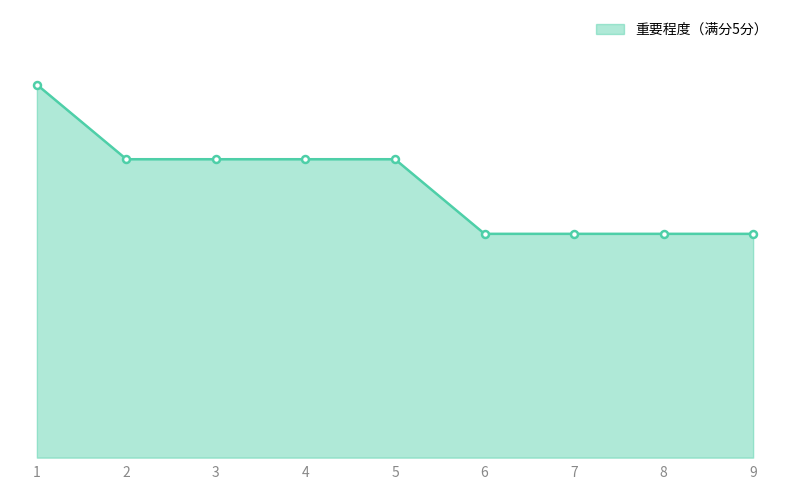

The chart shows a value of 3 at 8. True or false?

True